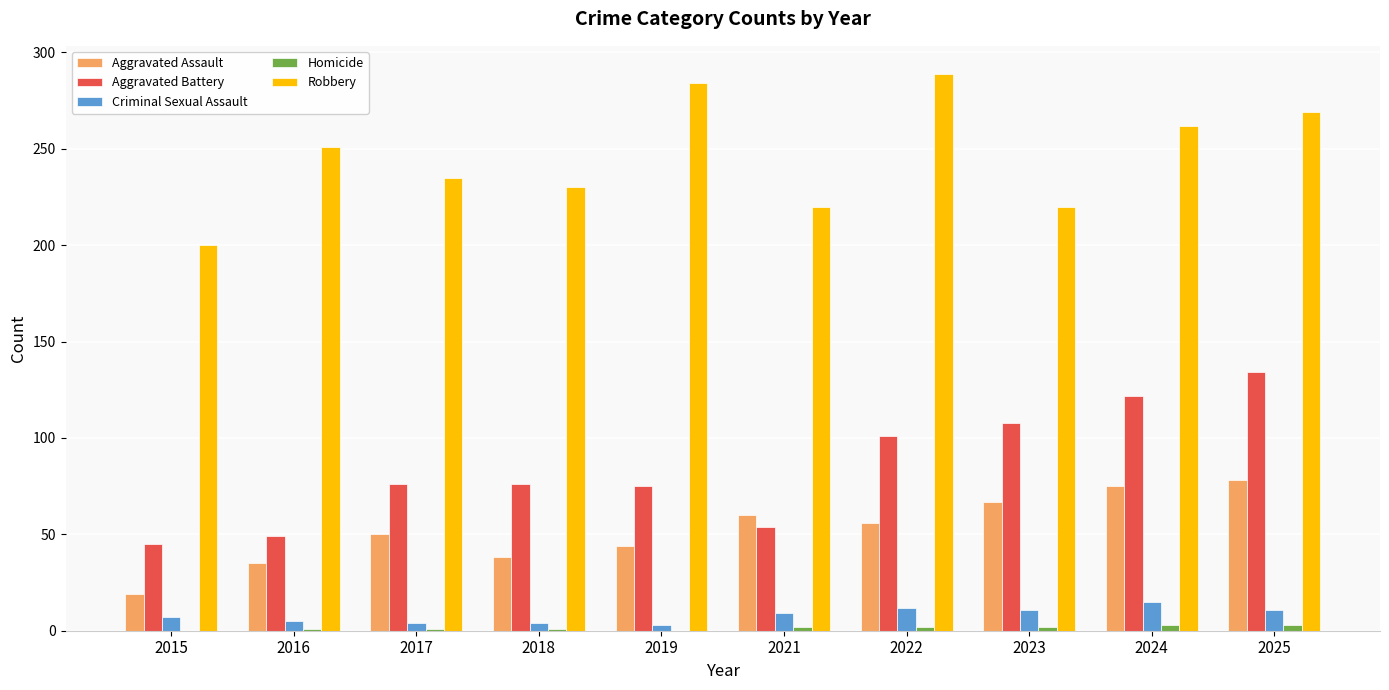

What is the greatest value displayed?

289